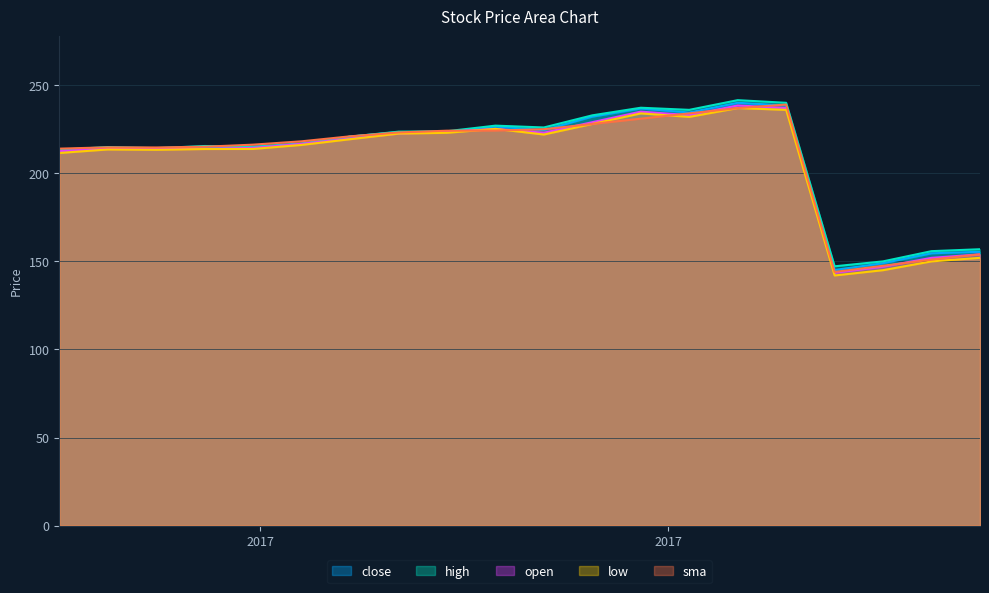

At which label is high closest to 194?

2017-01-03